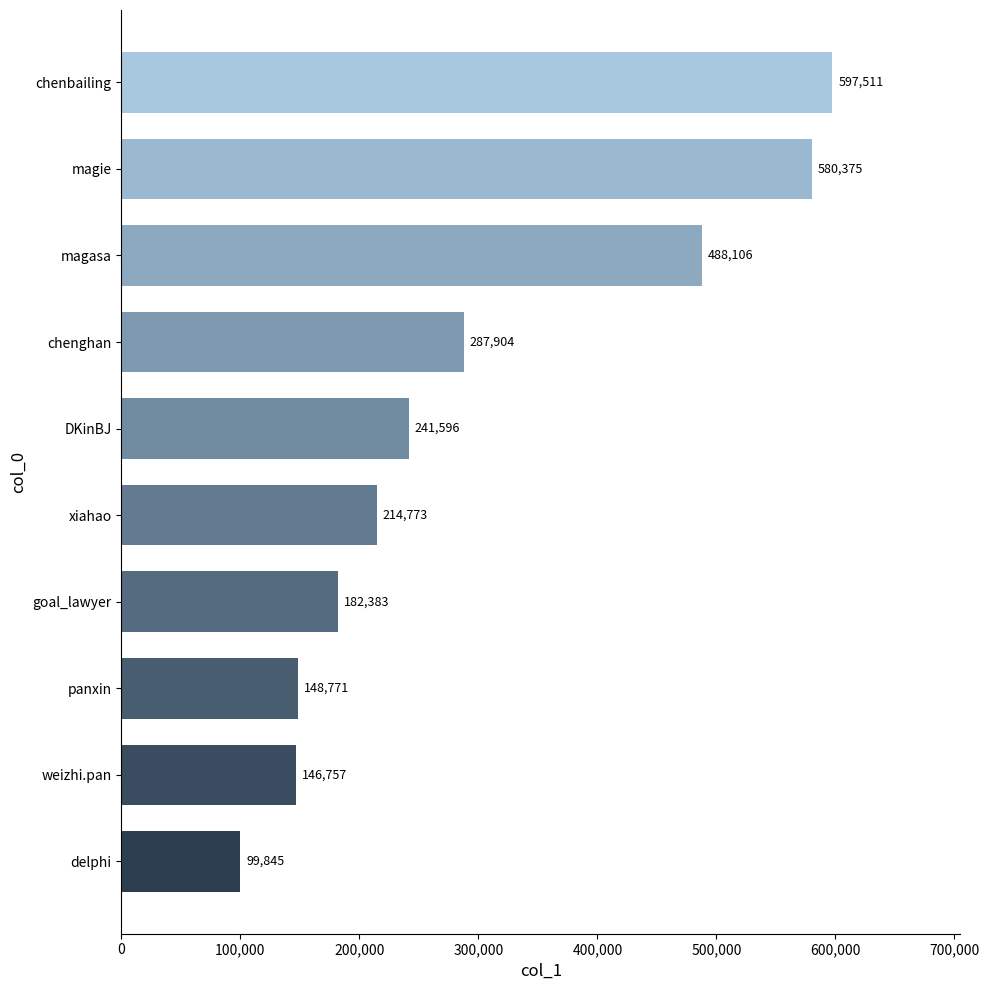

Are the bars grouped side by side (vs. stacked)?

No